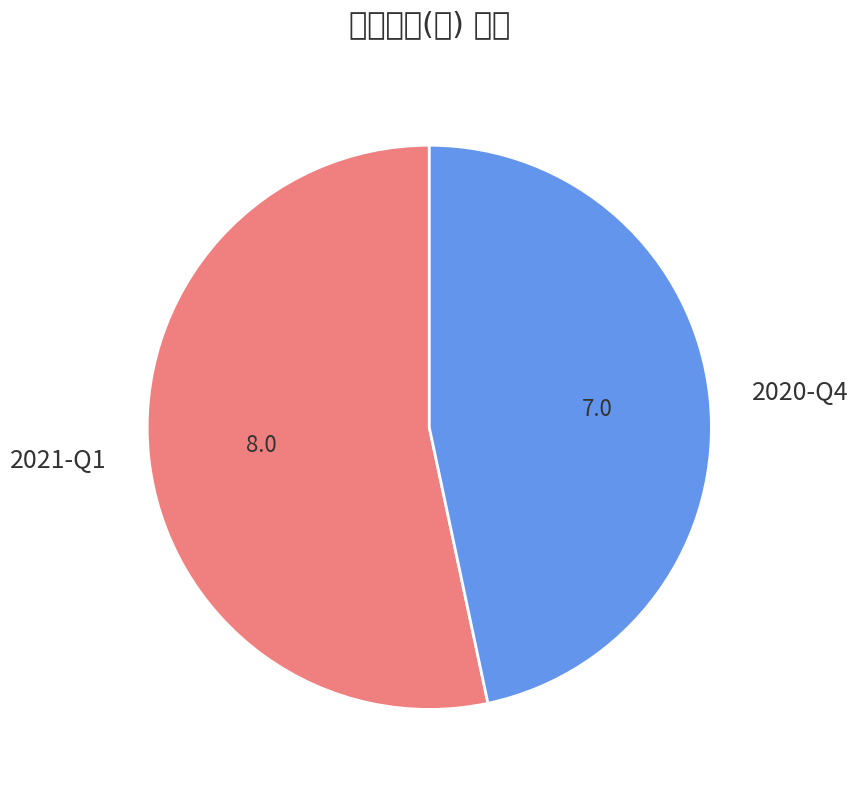

Which category has the smallest portion of the pie?

2020-Q4